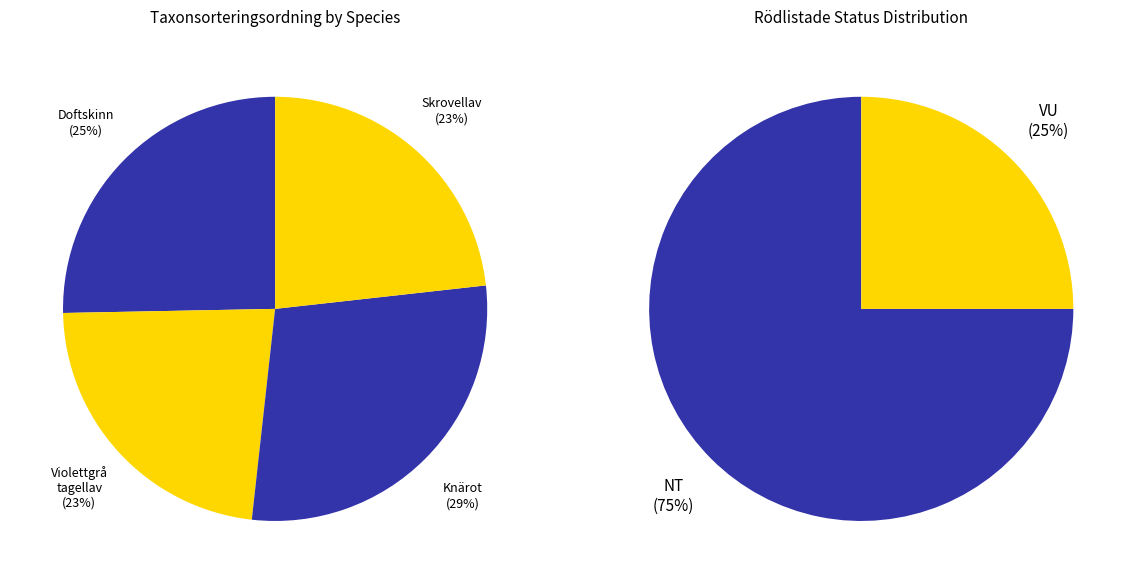

Combined, do Doftskinn (113178143) and Knärot (113178144) account for over 50%?

Yes